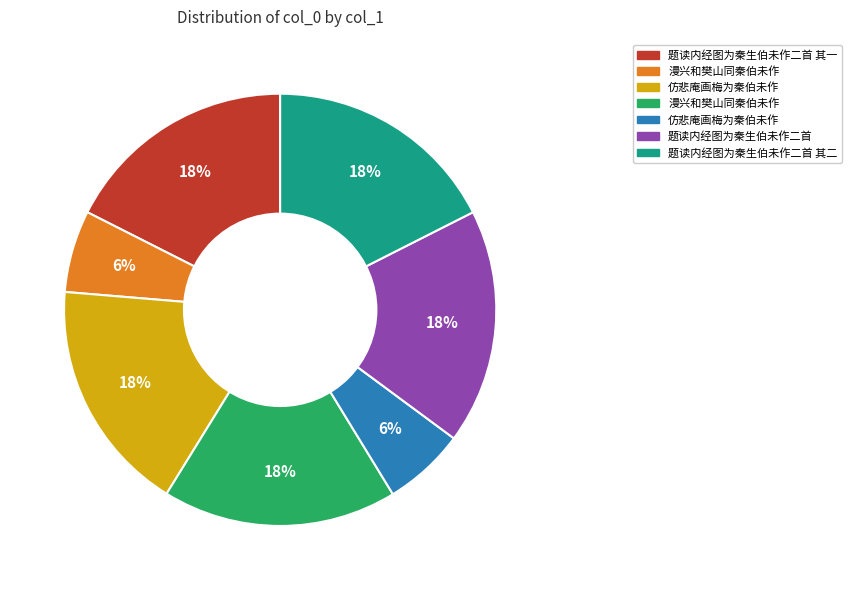

Is there a majority slice in this chart?

No